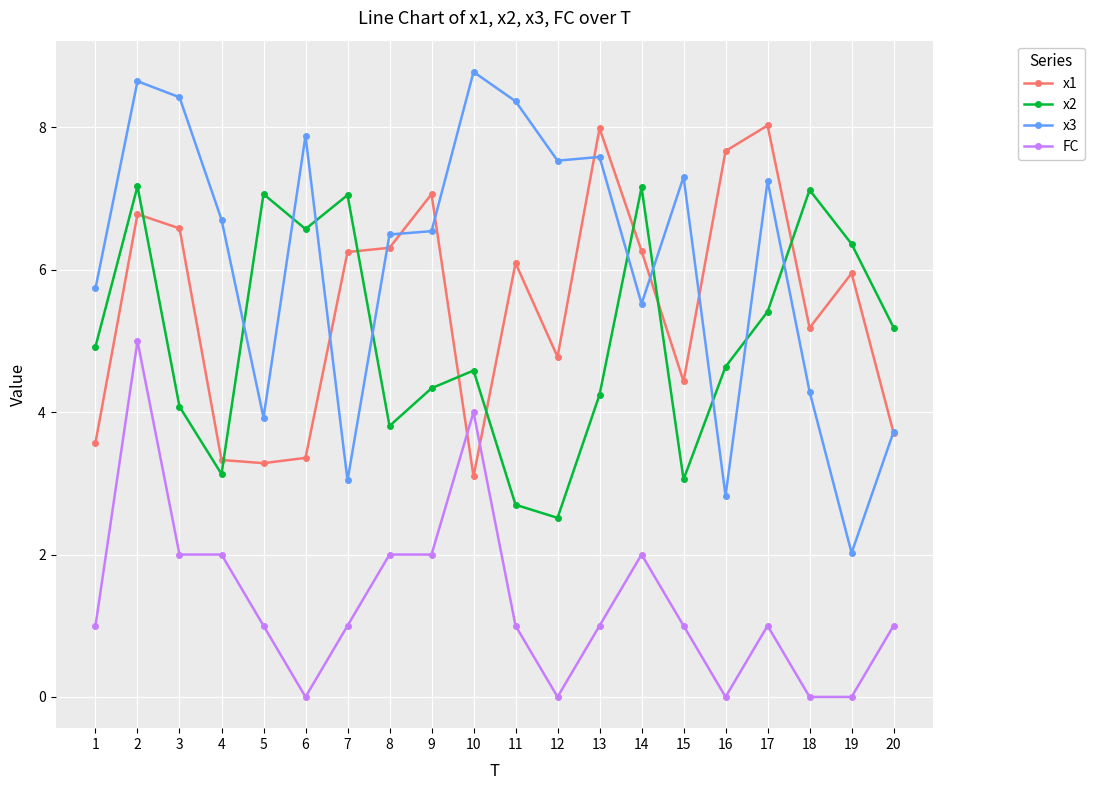

At how many categories does at least one series exceed 2?

20